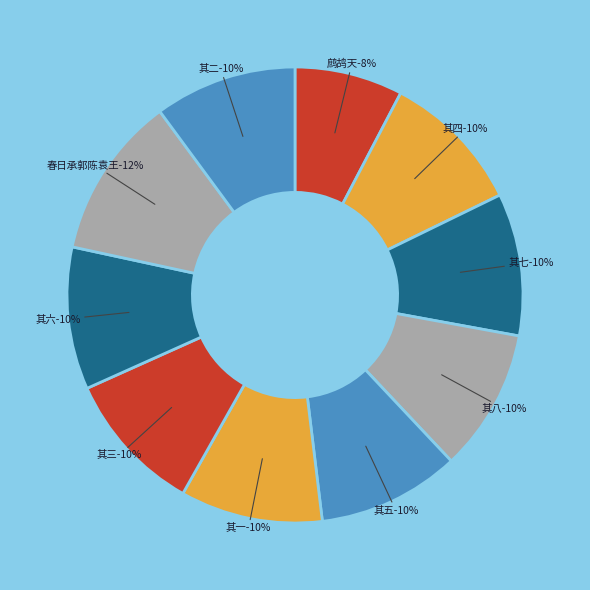

The 鹧鸪天 广州返津飞机上作 slice represents 1% of the pie. True or false?

False